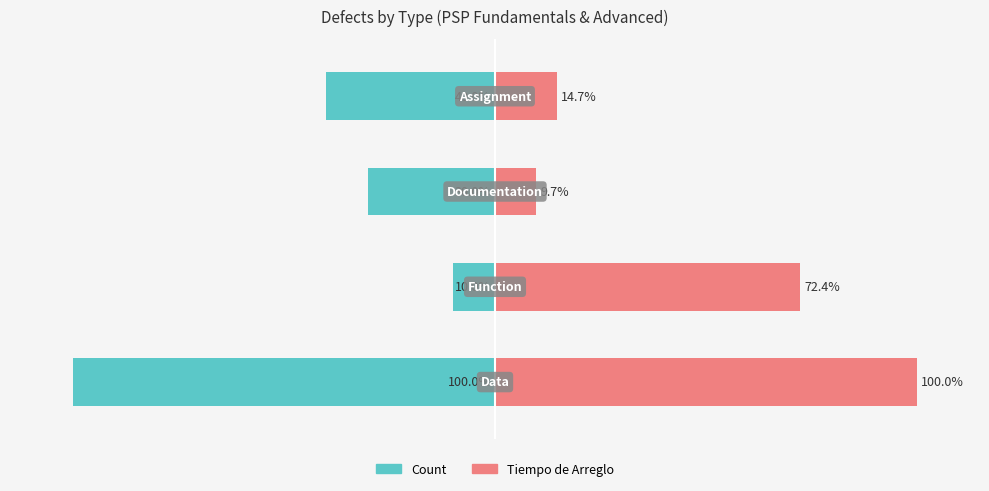

Is the value of Tiempo de Arreglo at 2 greater than the value of Count at 2?

Yes